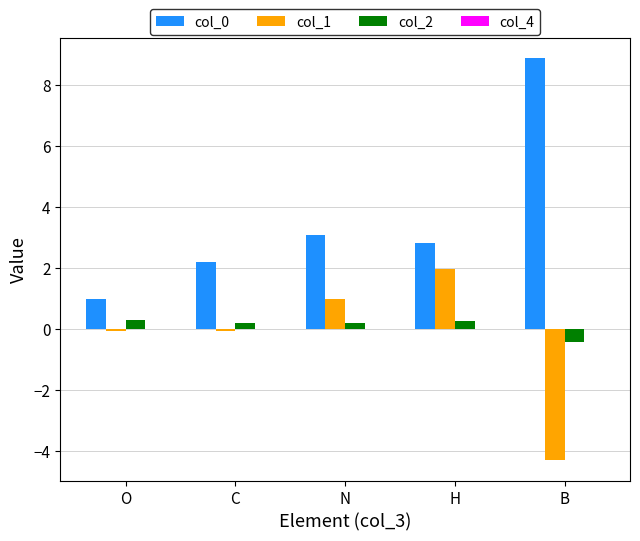

At which category does the chart reach its minimum across all series?

B